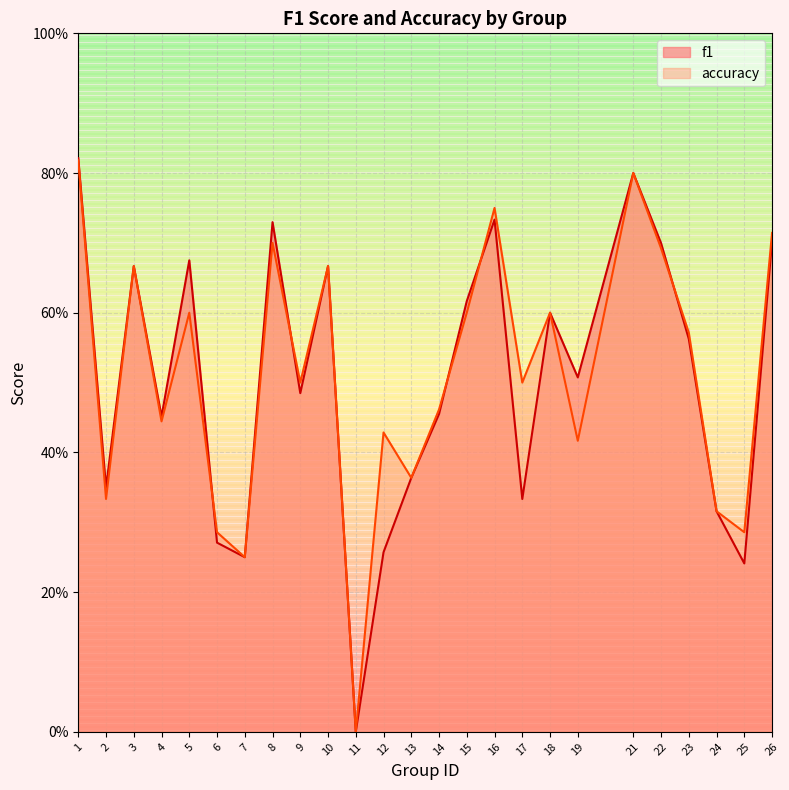

True or false: f1 has a value of 0.8 at 4.

False